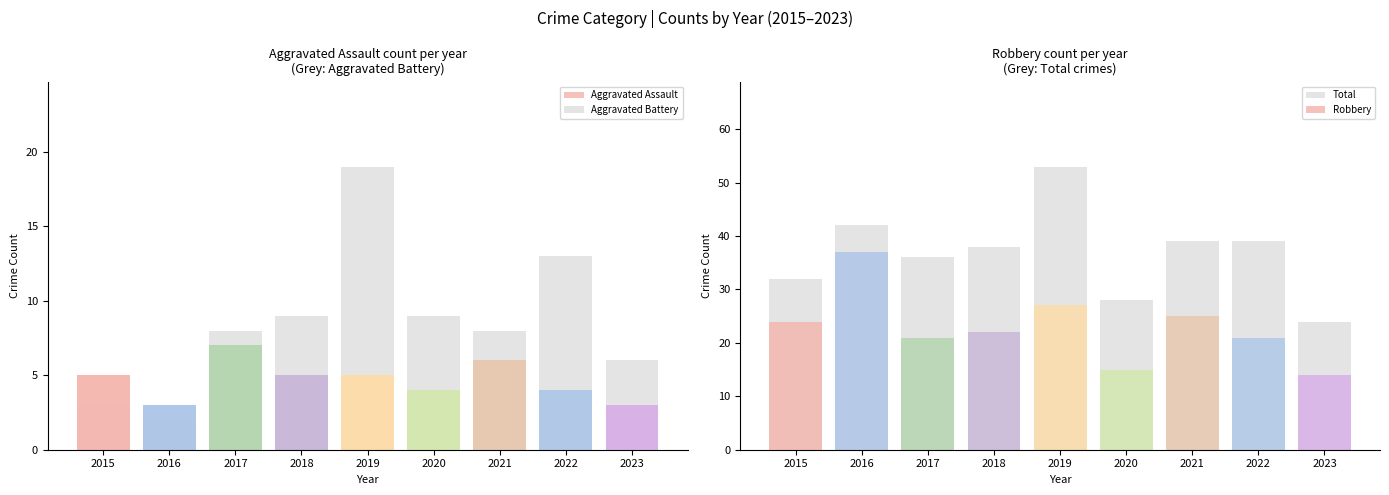

How many groups of bars are there?

9